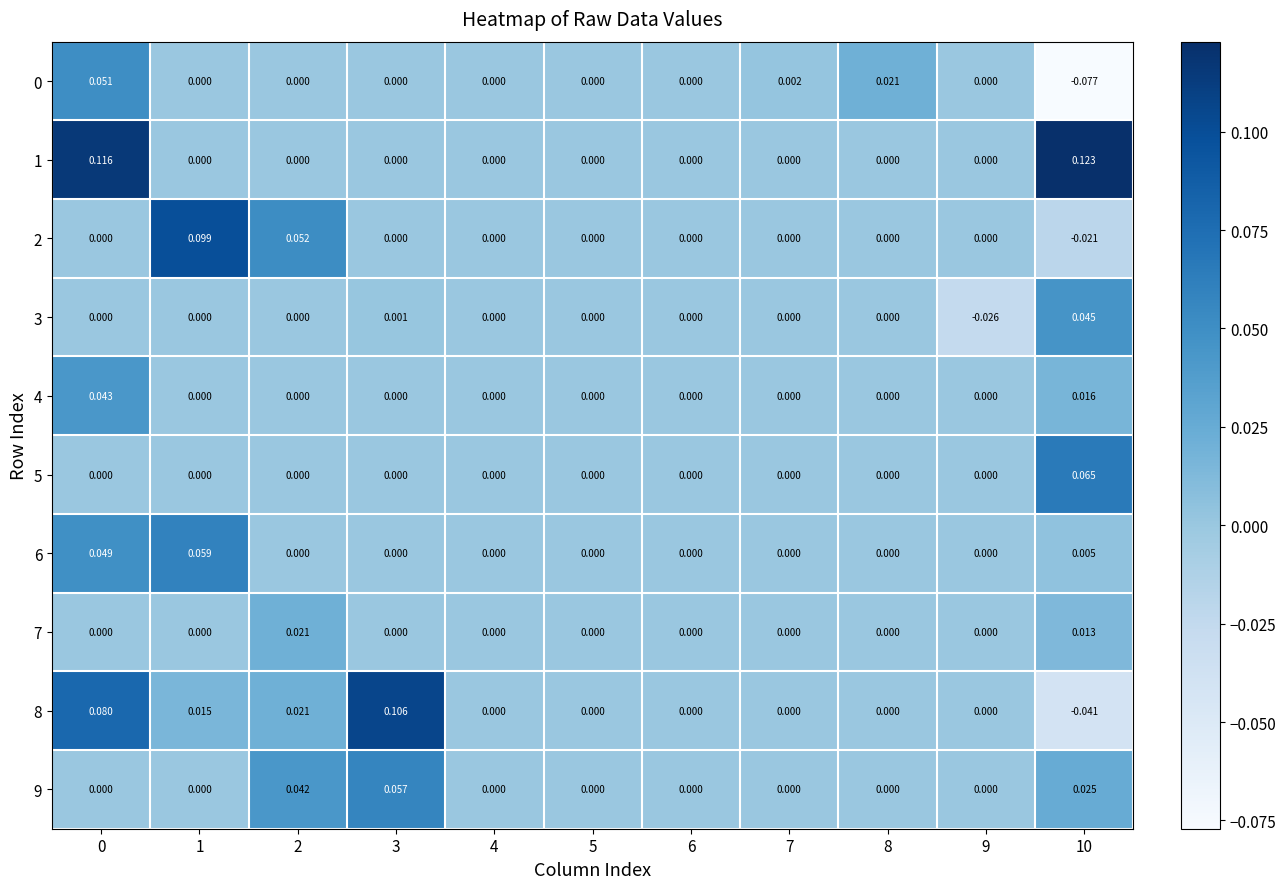

Is the value of 8 at 1 greater than the value of 4 at 4?

Yes